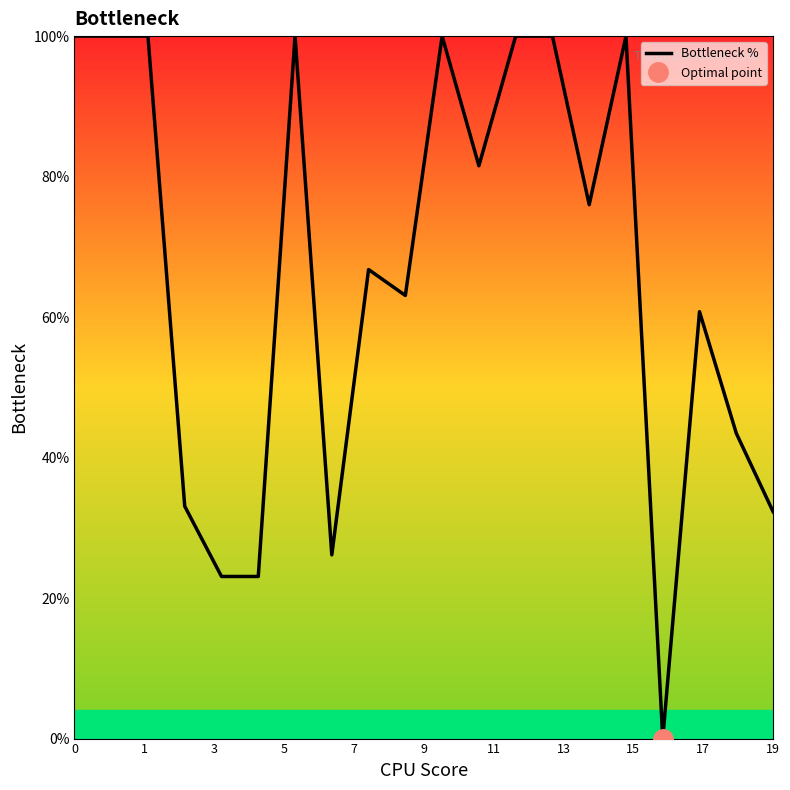

Reading left to right, extract all data points from this chart.

100.0	100.0	100.0	33.1	23.1	23.1	100.0	26.2	66.8	63.1	100.0	81.5	100.0	100.0	76.0	100.0	0.0	60.8	43.5	32.3